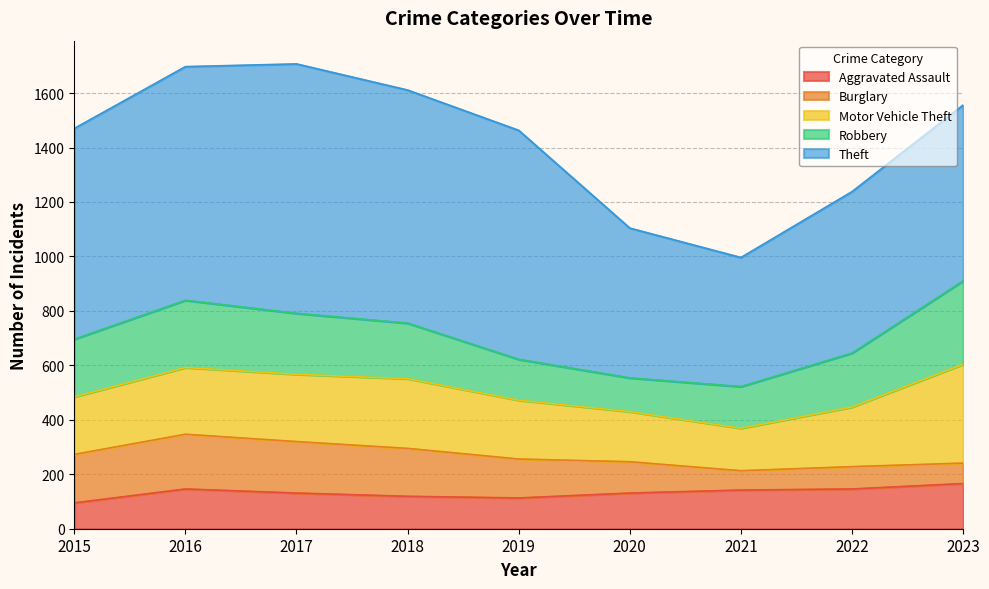

True or false: Aggravated Assault and Motor Vehicle Theft intersect in this chart.

False